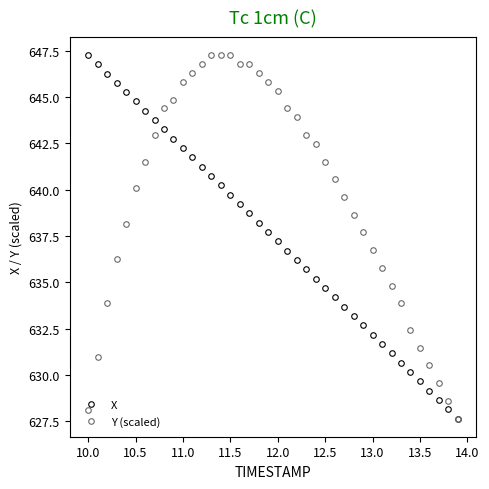

List the series in order of their overall mean, highest first.

Y (scaled), X